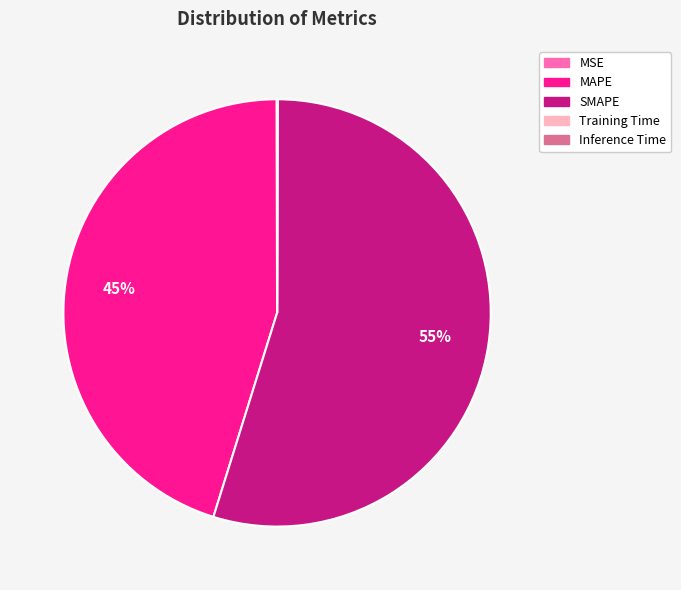

To the nearest percent, what is the difference between the largest and smallest slice percentages?

55%